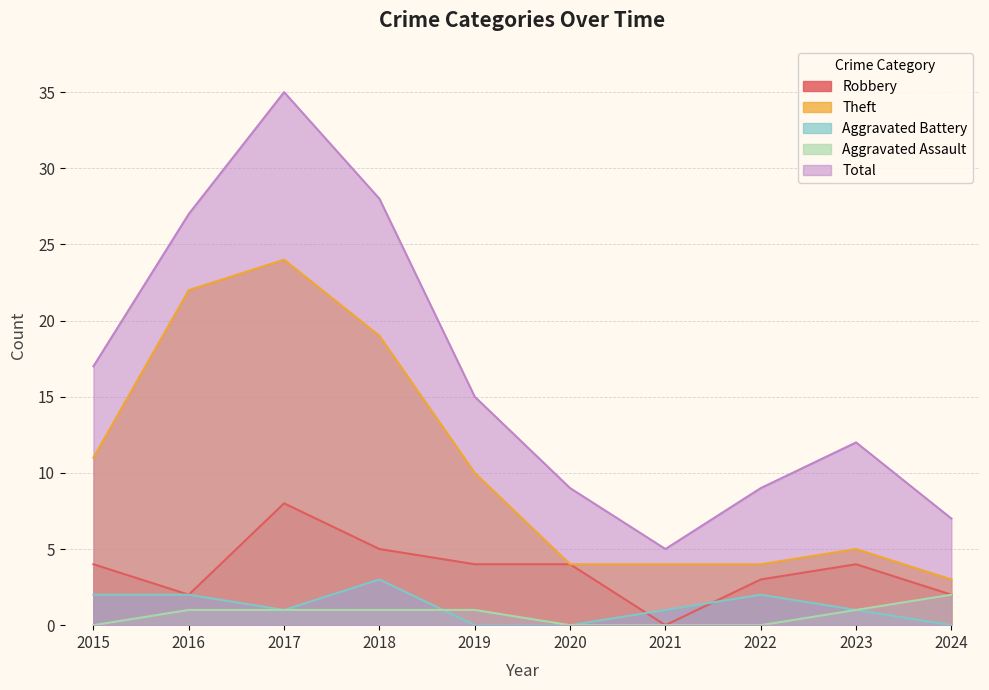

Is the value of Robbery at 2021 greater than the value of Aggravated Battery at 2019?

No